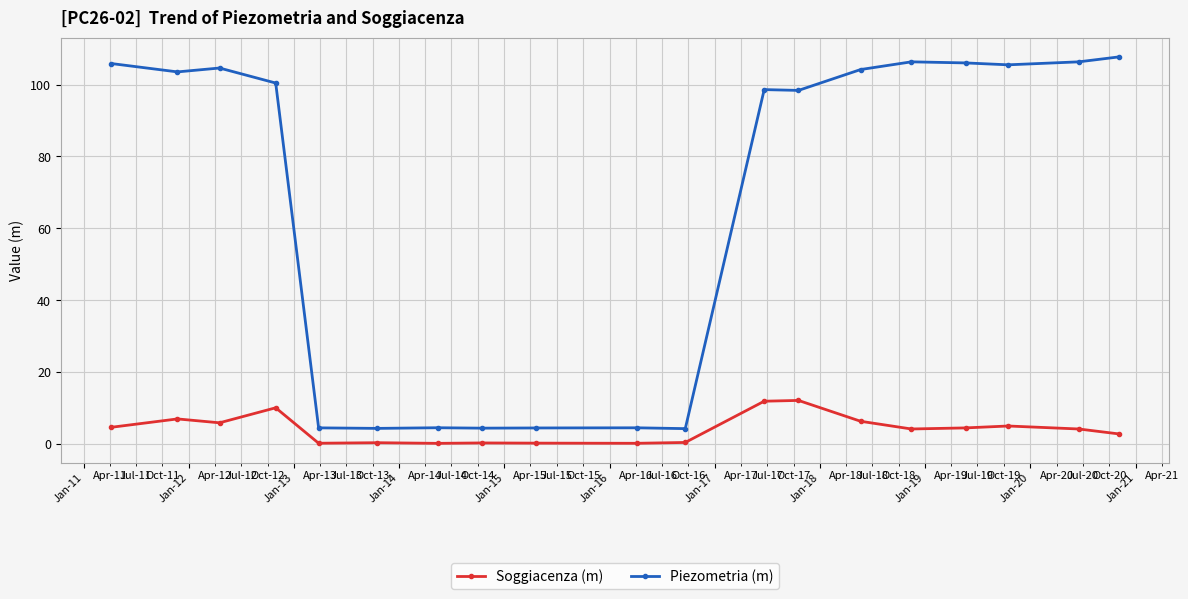

How many values in the Piezometria (m) series are below 100?

9